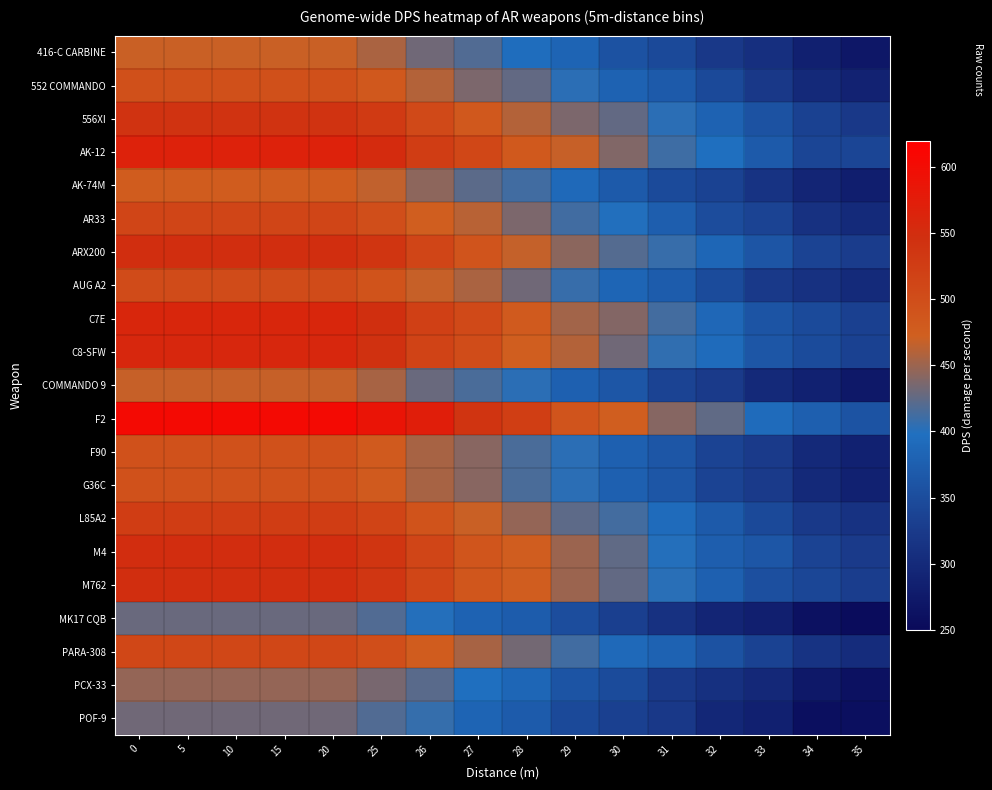

Reading left to right, list all the values displayed in this chart.

416-C CARBINE: 0=469	5=469	10=469	15=469	20=469	25=456	26=432	27=419	28=395	29=382	30=358	31=345	32=321	33=308	34=284	35=271
552 COMMANDO: 0=495	5=495	10=495	15=495	20=495	25=483	26=460	27=437	28=426	29=403	30=380	31=368	32=345	33=322	34=299	35=288
556XI: 0=541	5=541	10=541	15=541	20=541	25=529	26=506	27=483	28=460	29=437	30=426	31=403	32=380	33=357	34=334	35=322
AK-12: 0=567	5=567	10=567	15=567	20=567	25=553	26=524	27=510	28=482	29=468	30=439	31=411	32=397	33=368	34=340	35=340
AK-74M: 0=477	5=477	10=477	15=477	20=477	25=466	26=444	27=423	28=412	29=390	30=368	31=347	32=336	33=314	34=293	35=282
AR33: 0=512	5=512	10=512	15=512	20=512	25=499	26=474	27=462	28=437	29=412	30=399	31=375	32=350	33=337	34=312	35=300
ARX200: 0=548	5=548	10=548	15=548	20=548	25=537	26=513	27=490	28=467	29=443	30=420	31=408	32=385	33=362	34=338	35=327
AUG A2: 0=504	5=504	10=504	15=504	20=504	25=492	26=468	27=456	28=432	29=408	30=384	31=372	32=348	33=324	34=312	35=300
C7E: 0=560	5=560	10=560	15=560	20=560	25=547	26=520	27=507	28=480	29=453	30=440	31=413	32=387	33=360	34=347	35=333
C8-SFW: 0=558	5=558	10=558	15=558	20=558	25=544	26=516	27=502	28=474	29=460	30=432	31=405	32=391	33=363	34=349	35=335
COMMANDO 9: 0=468	5=468	10=468	15=468	20=468	25=455	26=429	27=416	28=403	29=377	30=364	31=338	32=325	33=299	34=286	35=273
F2: 0=604	5=604	10=604	15=604	20=604	25=588	26=572	27=539	28=523	29=490	30=474	31=441	32=425	33=392	34=376	35=359
F90: 0=494	5=494	10=494	15=494	20=494	25=481	26=455	27=442	28=416	29=403	30=377	31=364	32=338	33=325	34=299	35=286
G36C: 0=494	5=494	10=494	15=494	20=494	25=481	26=455	27=442	28=416	29=403	30=377	31=364	32=338	33=325	34=299	35=286
L85A2: 0=525	5=525	10=525	15=525	20=525	25=514	26=491	27=469	28=447	29=424	30=413	31=391	32=369	33=346	34=324	35=313
M4: 0=550	5=550	10=550	15=550	20=550	25=538	26=513	27=488	28=475	29=450	30=425	31=400	32=375	33=363	34=338	35=325
M762: 0=548	5=548	10=548	15=548	20=548	25=535	26=511	27=487	28=475	29=450	30=426	31=402	32=377	33=353	34=341	35=329
MK17 CQB: 0=429	5=429	10=429	15=429	20=429	25=419	26=400	27=380	28=371	29=351	30=332	31=312	32=293	33=283	34=263	35=254
PARA-308: 0=509	5=509	10=509	15=509	20=509	25=498	26=477	27=455	28=433	29=412	30=390	31=379	32=358	33=336	34=314	35=303
PCX-33: 0=447	5=447	10=447	15=447	20=447	25=435	26=422	27=397	28=385	29=360	30=348	31=323	32=310	33=298	34=273	35=261
POF-9: 0=432	5=432	10=432	15=432	20=432	25=419	26=407	27=382	28=370	29=345	30=333	31=321	32=296	33=284	34=259	35=259